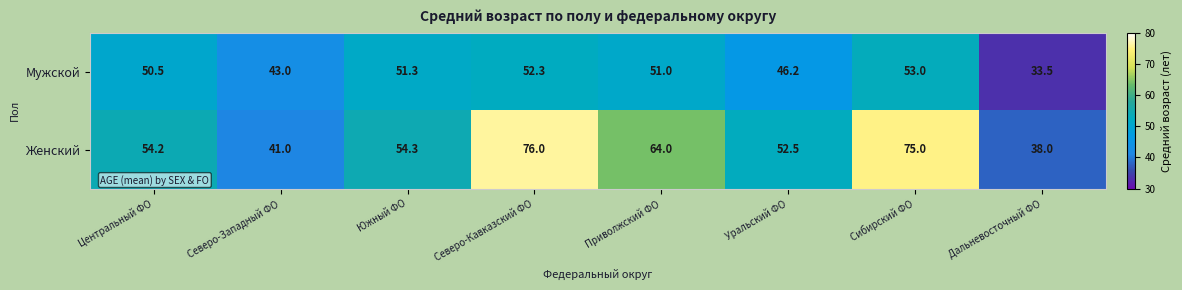

Which label corresponds to the largest value in the chart?

Северо-Кавказский ФО